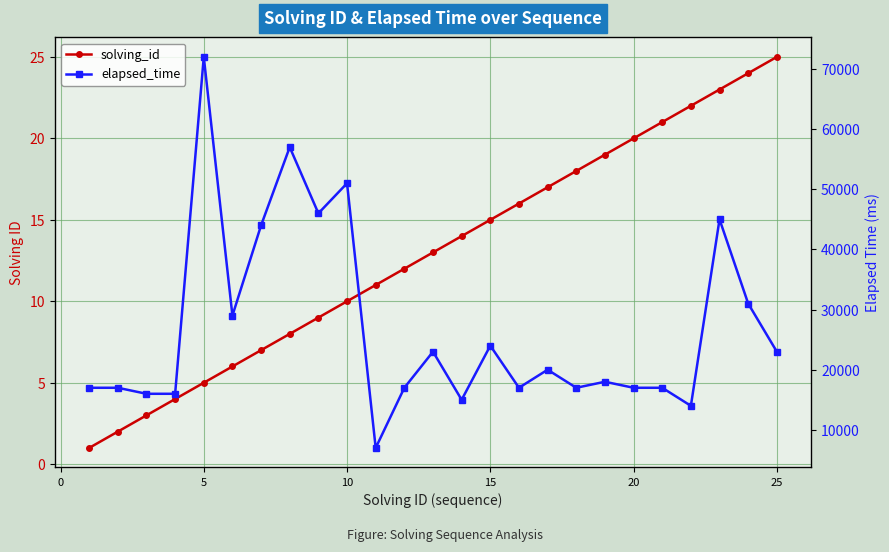

True or false: solving_id and elapsed_time cross at least once.

False